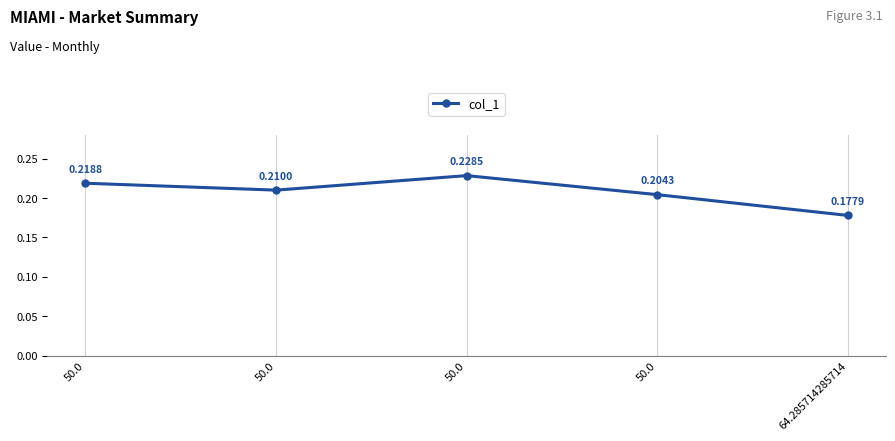

How many data points does each series have?

5